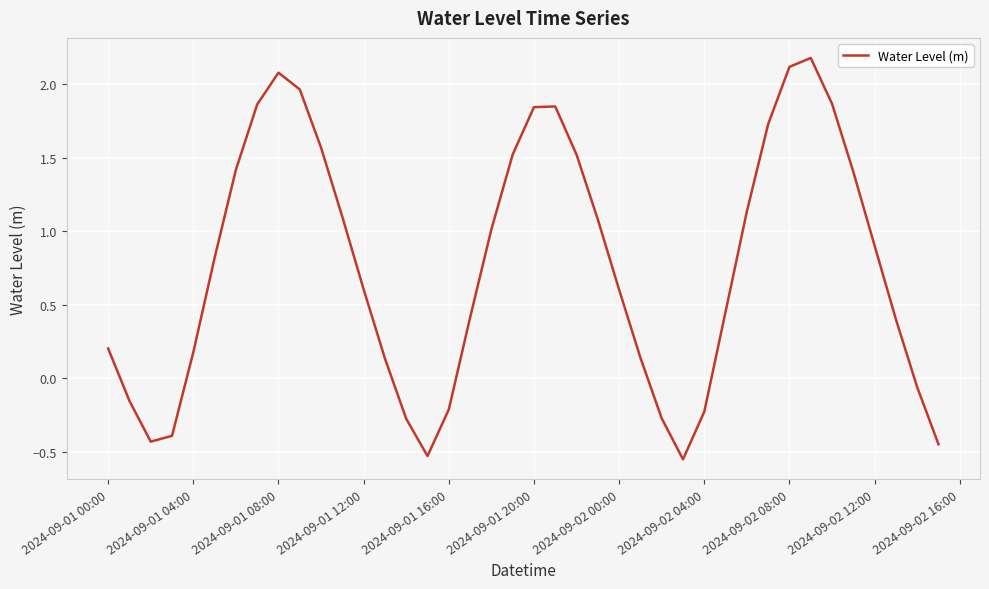

What is the greatest value displayed?

2.2